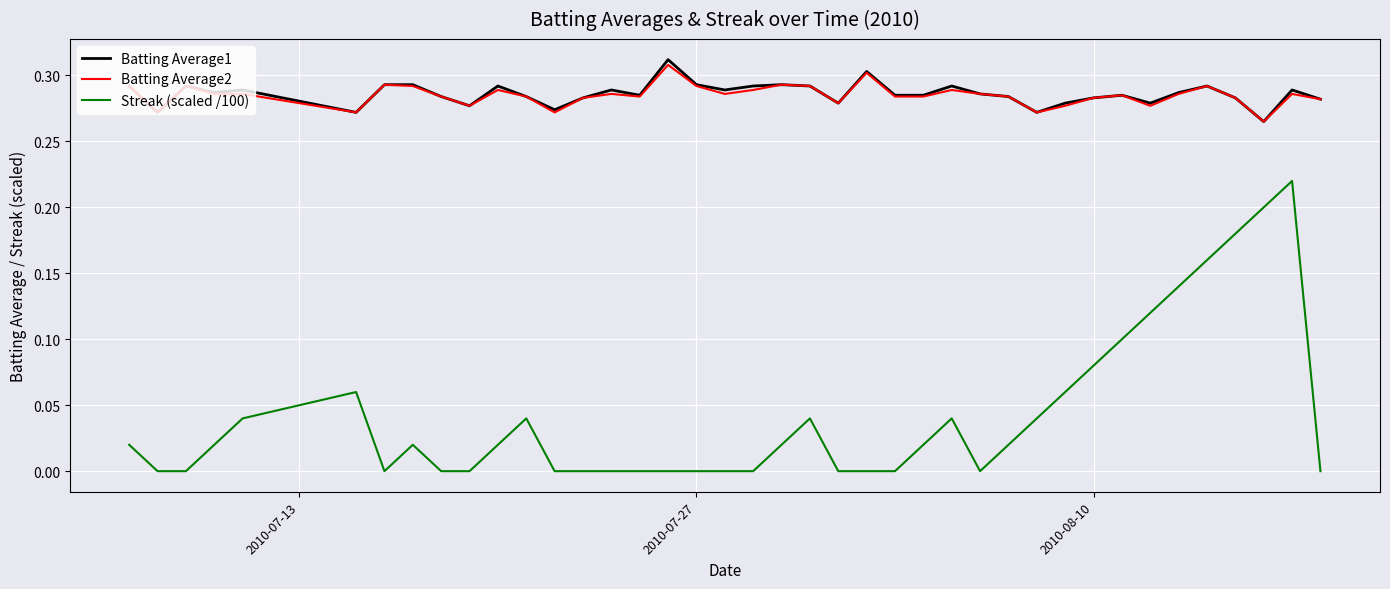

What are all the series names shown in the legend?

Batting Average1, Batting Average2, Streak (scaled /100)